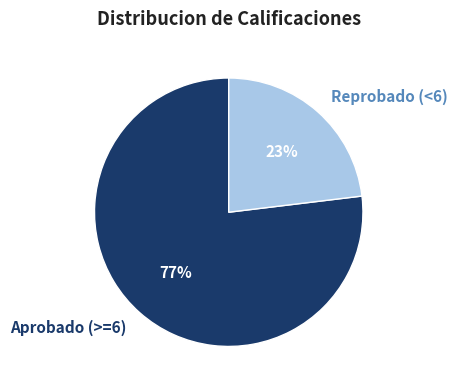

The Aprobado (>=6) slice represents 77% of the pie. True or false?

True